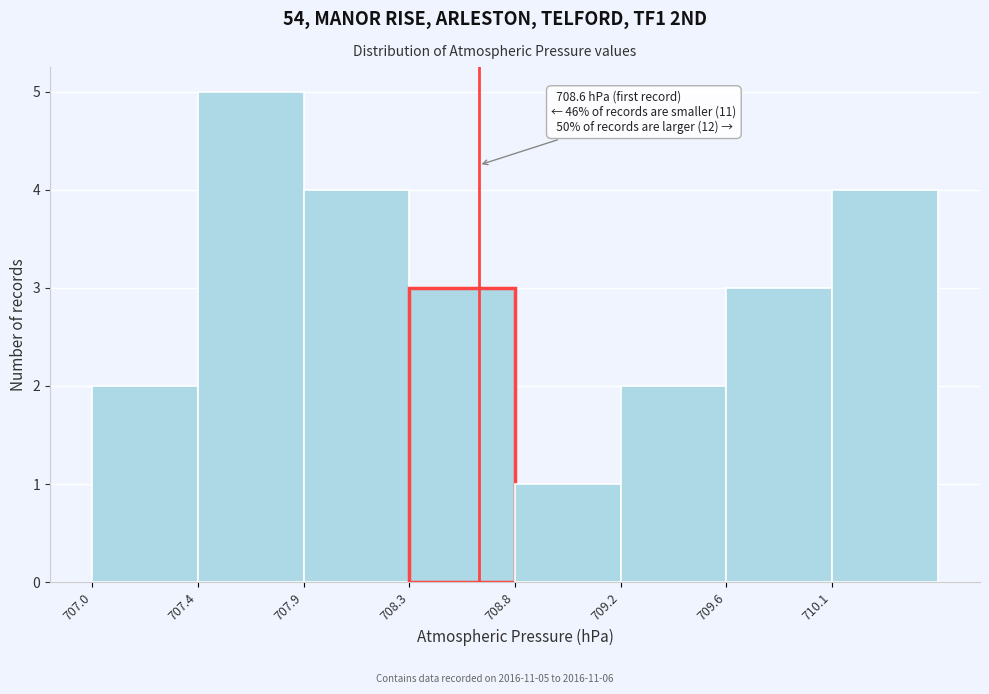

Reading left to right, list all the values displayed in this chart.

707.0=2	707.4=5	707.9=4	708.3=3	708.8=1	709.2=2	709.6=3	710.1=4